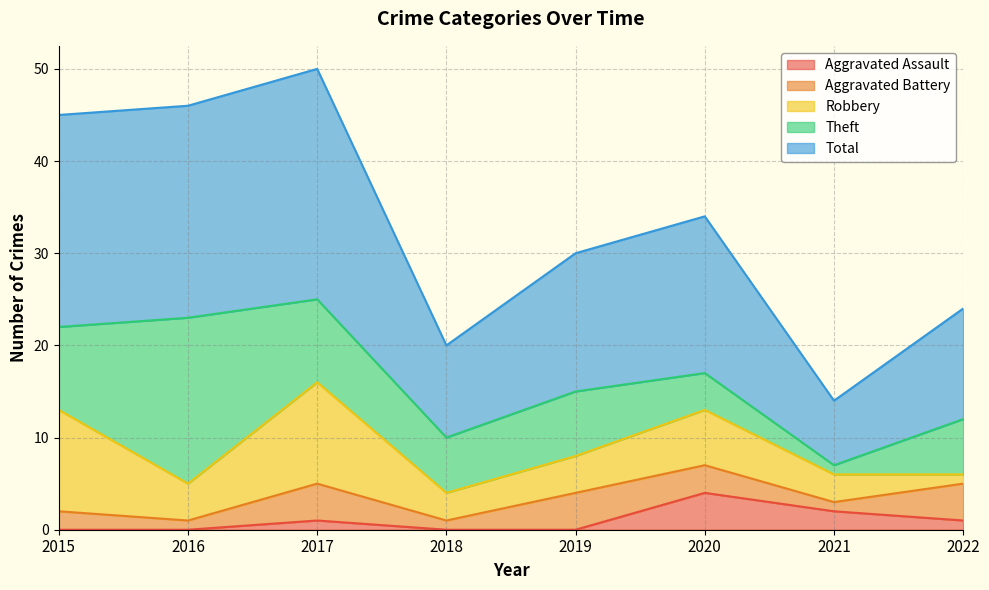

List the series in order of their peak value, lowest first.

Aggravated Assault, Aggravated Battery, Robbery, Theft, Total